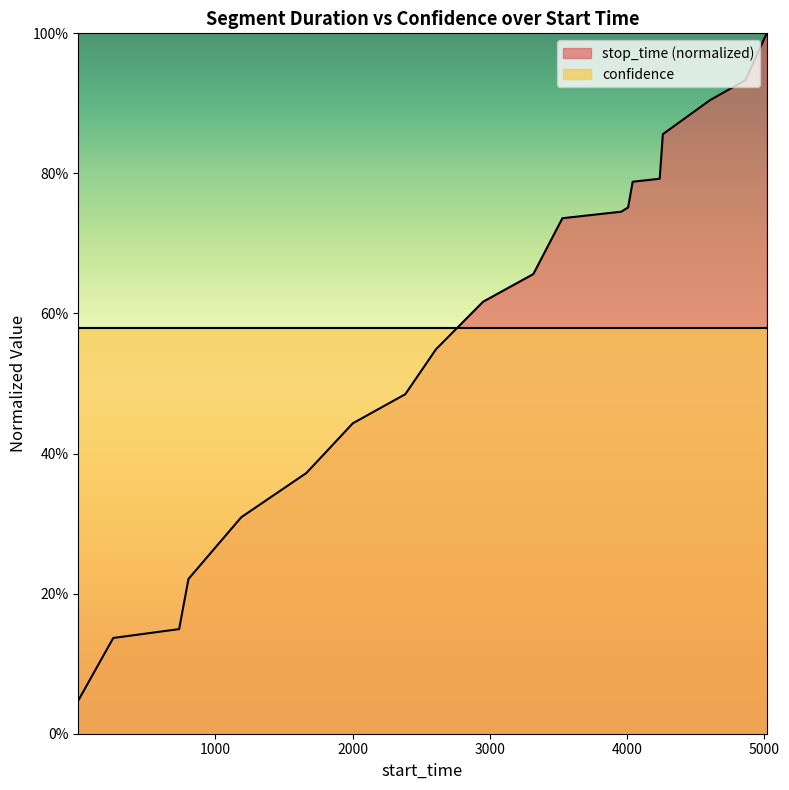

Between 4603 and 5018, which is larger?

5018